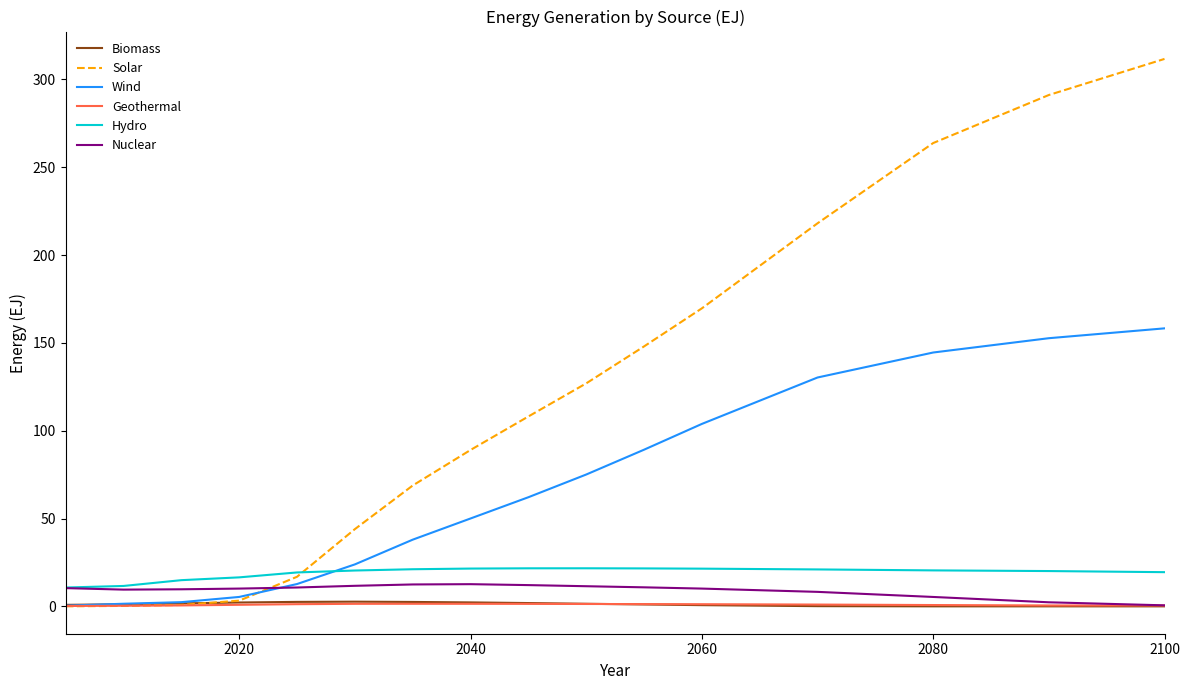

Which series has the largest total across all categories?

Solar